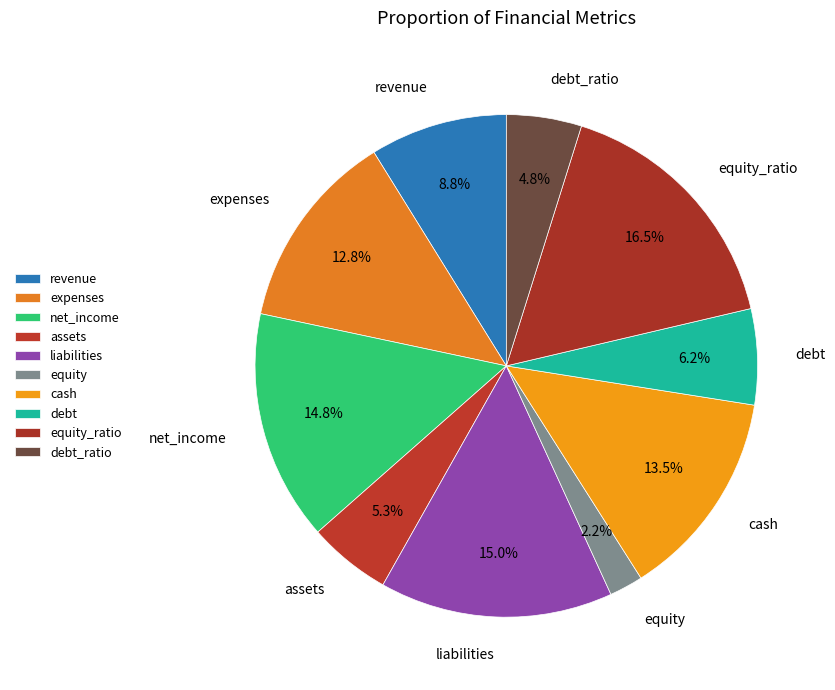

Rank the categories by value from highest to lowest.

equity_ratio, liabilities, net_income, cash, expenses, revenue, debt, assets, debt_ratio, equity